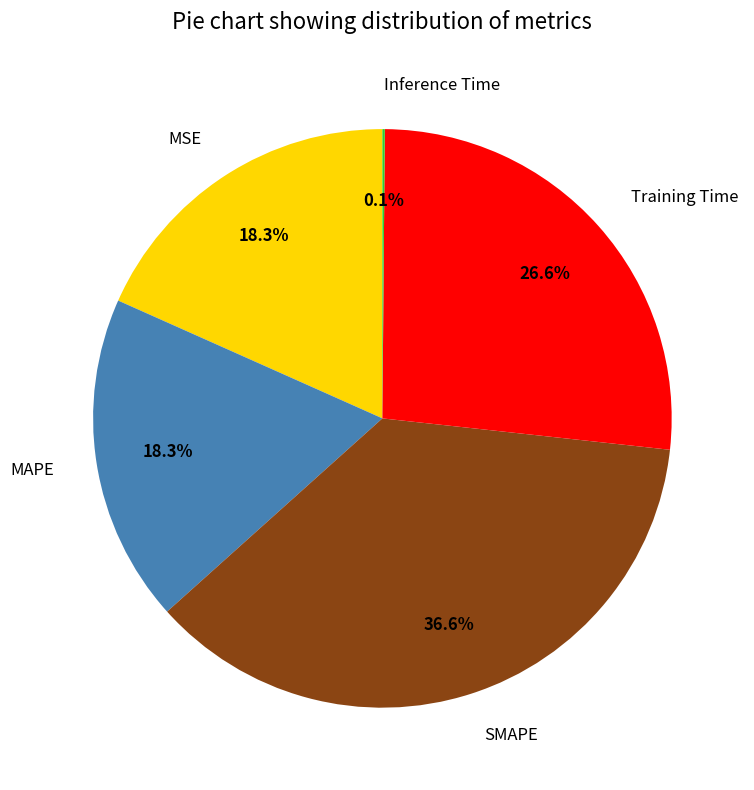

What is the largest slice in the pie chart?

SMAPE